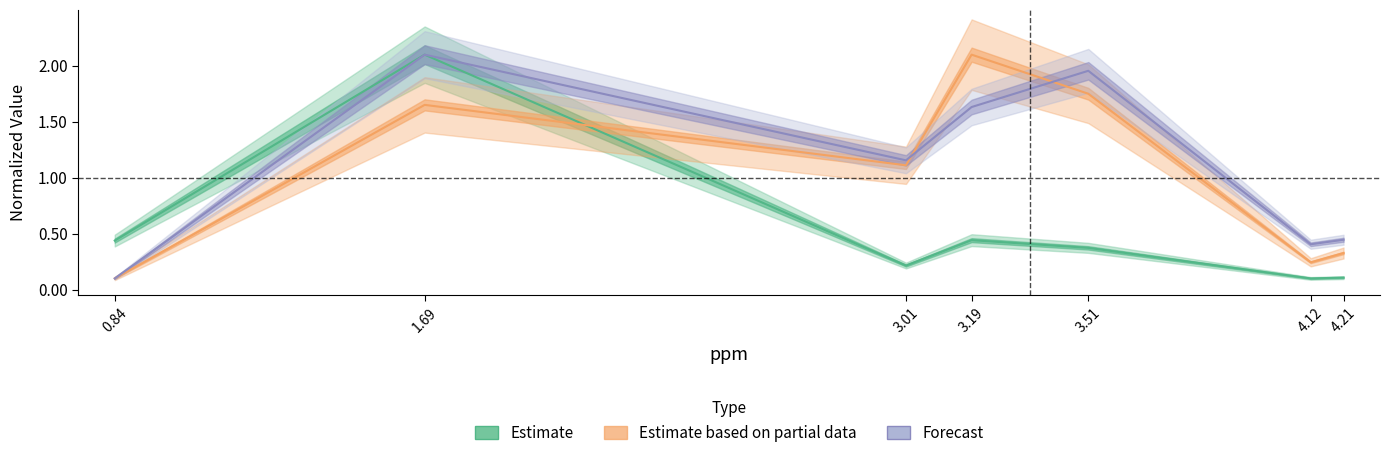

At how many categories does at least one series exceed 1?

4